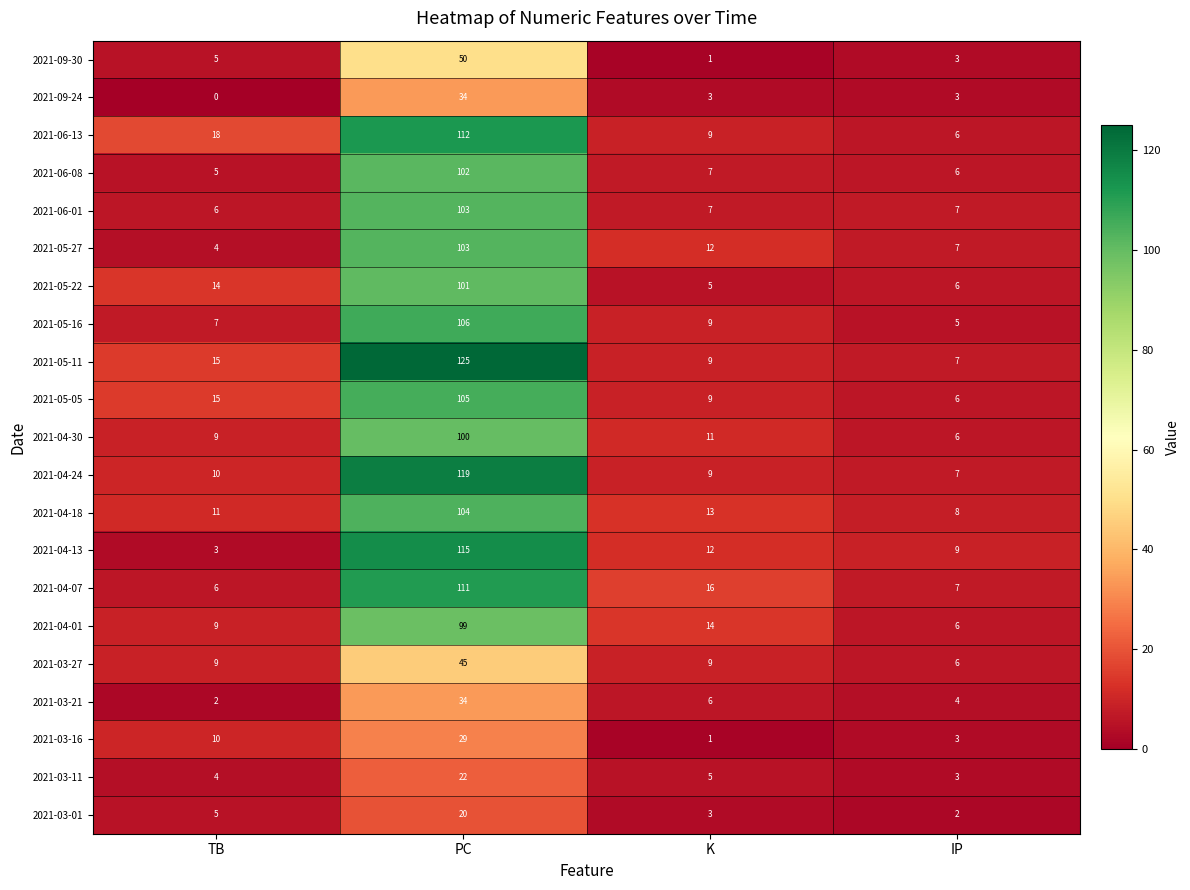

Is it true that 2021-04-01 equals 99 at PC?

True